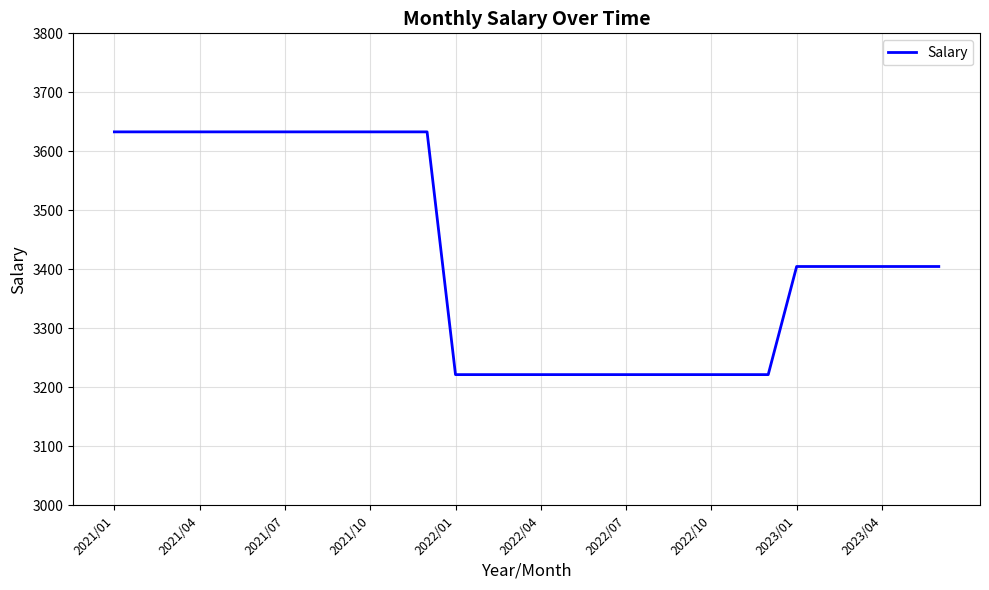

What is the smallest value displayed?

3221.6